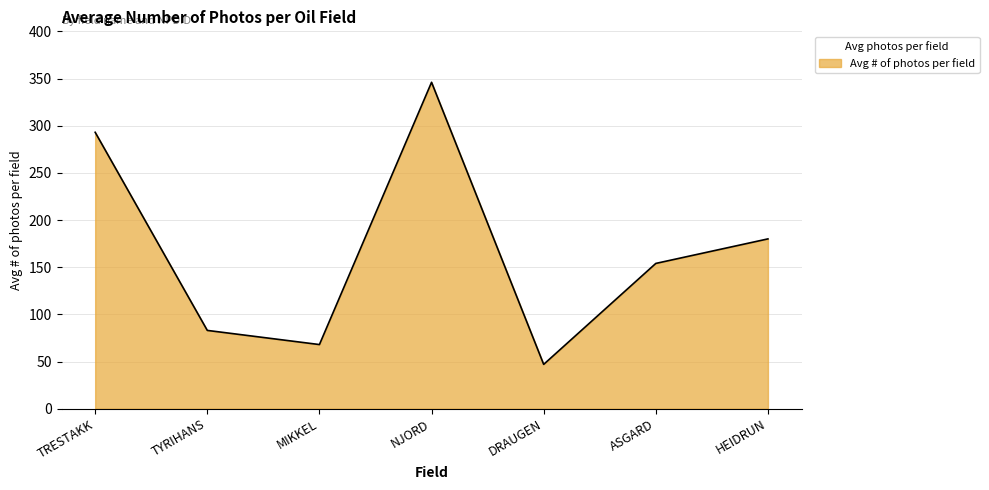

List the labels in order of value, largest first.

NJORD, TRESTAKK, HEIDRUN, ASGARD, TYRIHANS, MIKKEL, DRAUGEN